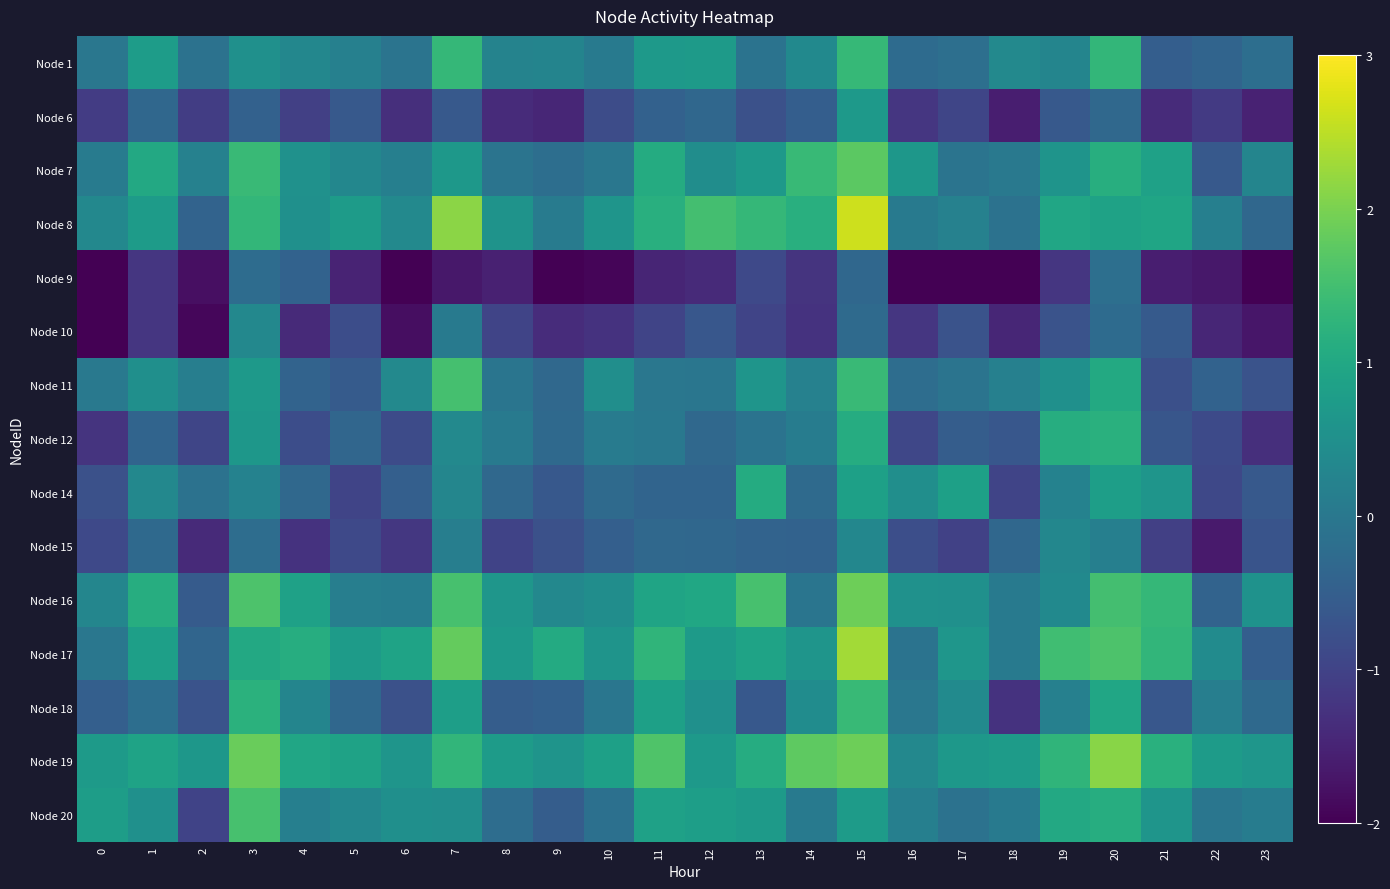

Which series has the largest total across all categories?

Node 19